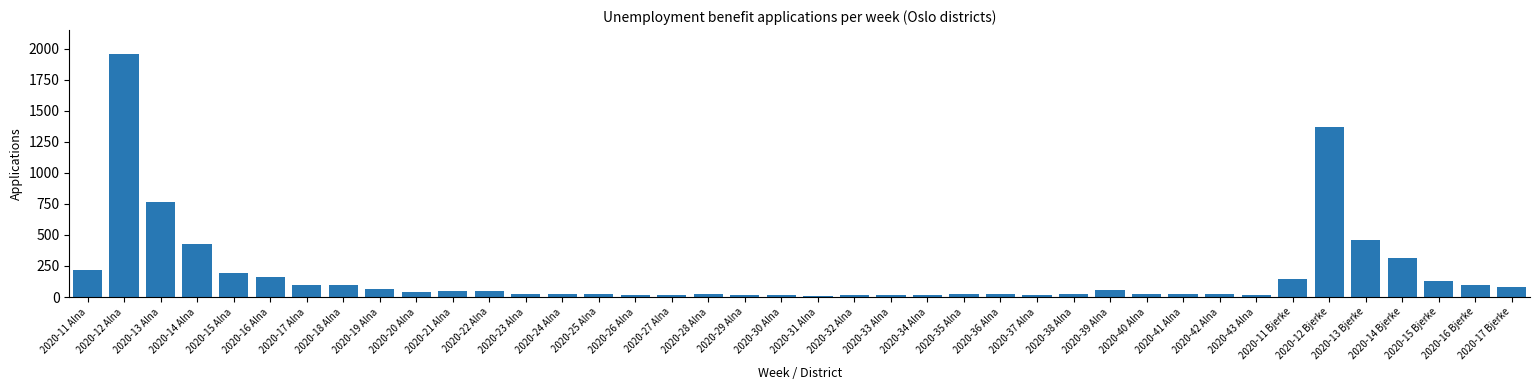

The value at 2020-11 Alna is 329. True or false?

False